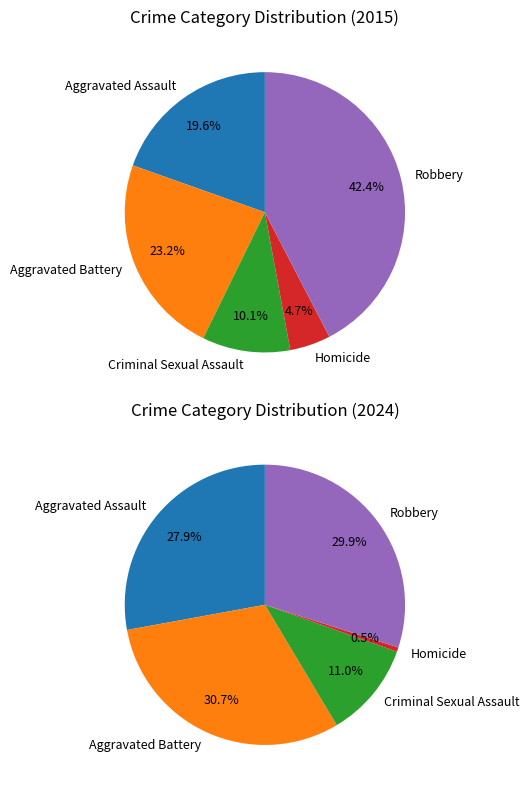

Does any single category account for the majority?

No